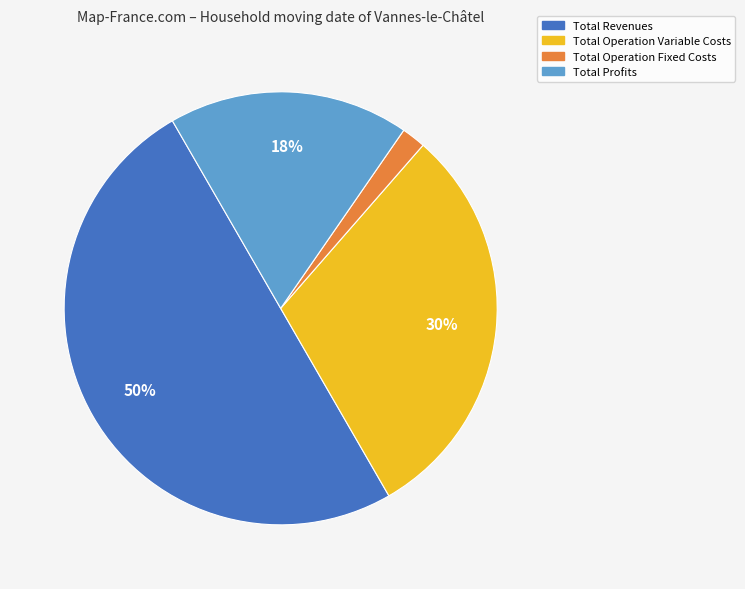

Count the number of slices in the pie.

4